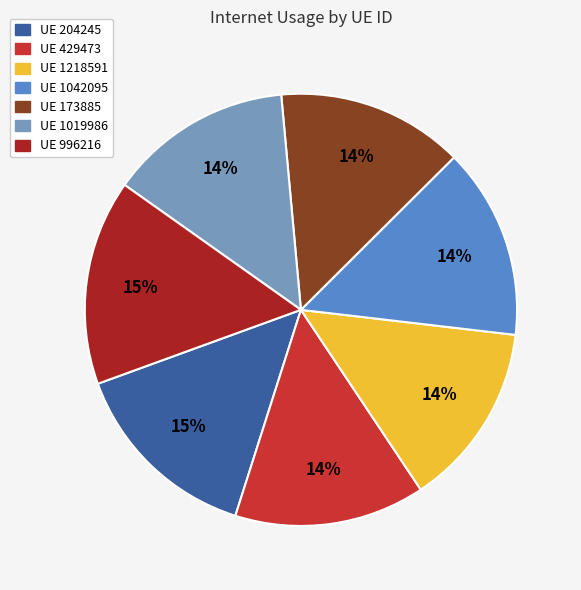

Is it true that UE 204245 is 15% of the pie?

True